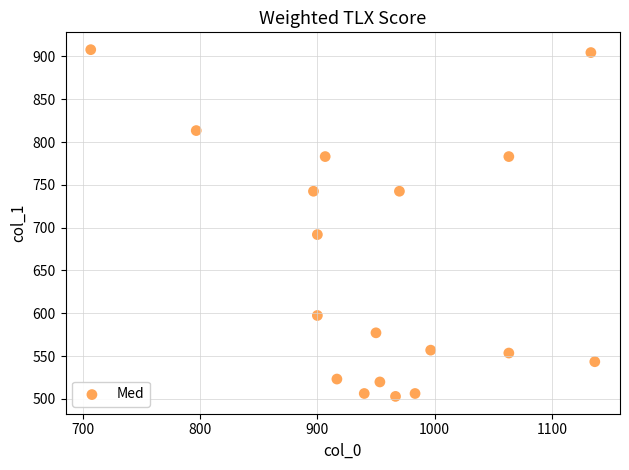

What Y value in the scatter plot is closest to 705?

691.9